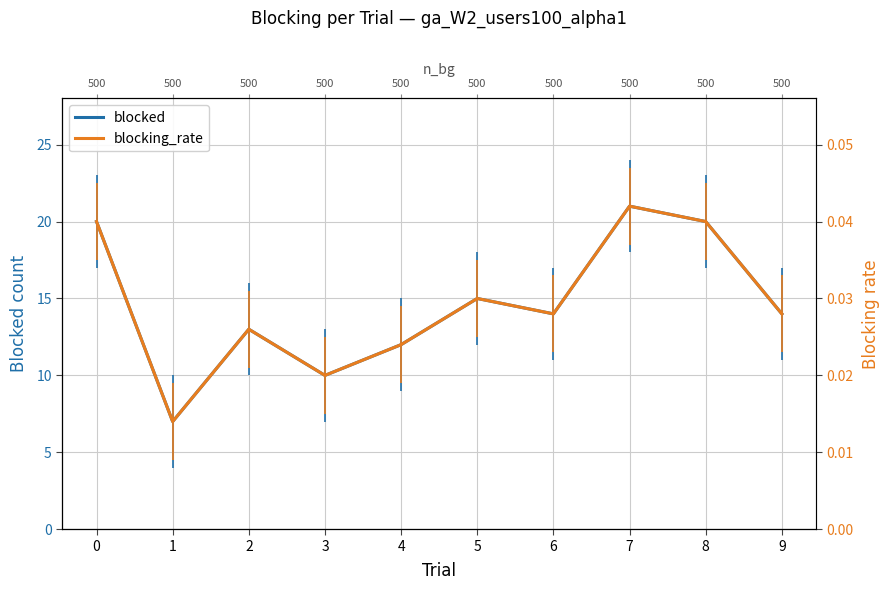

Rank the series by their maximum value, from lowest to highest.

blocking_rate, blocked